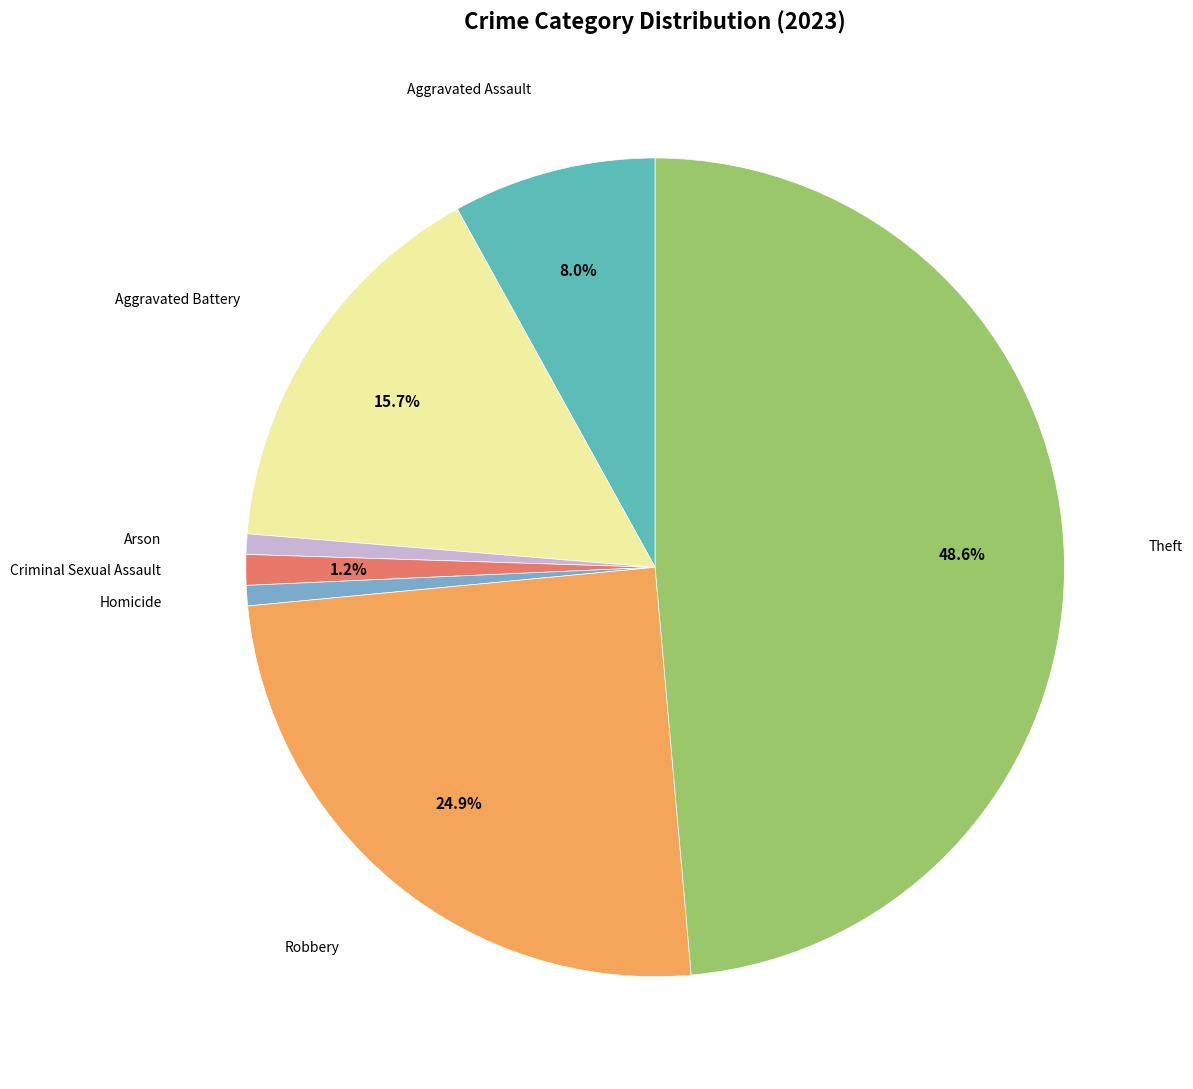

Is there any slice that represents more than half of the pie?

No